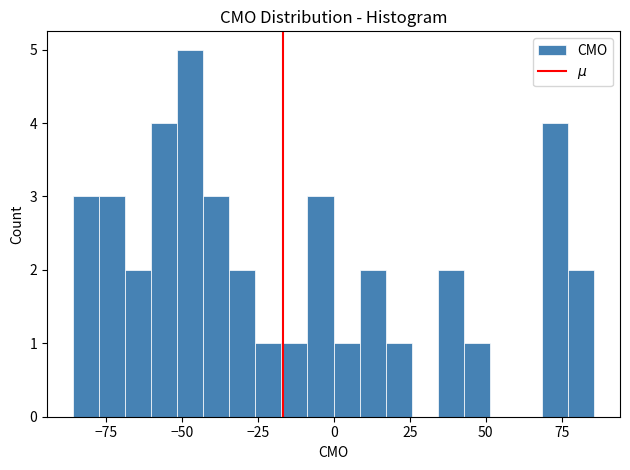

Around what value on the x-axis is the tallest bar? Give the approximate position of its centre, as read against the axis.

-45